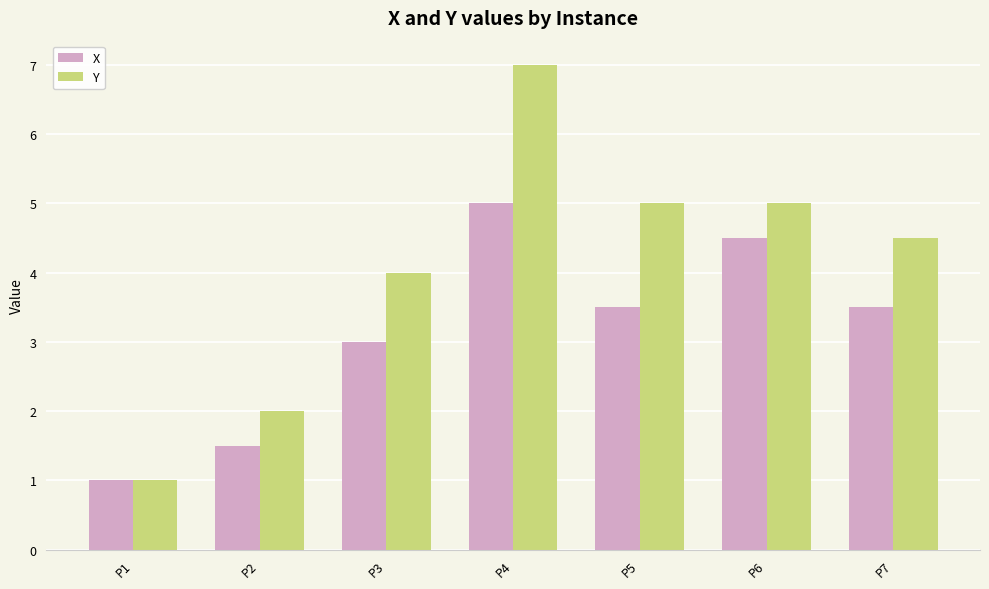

Rank the series by their average value, from lowest to highest.

X, Y